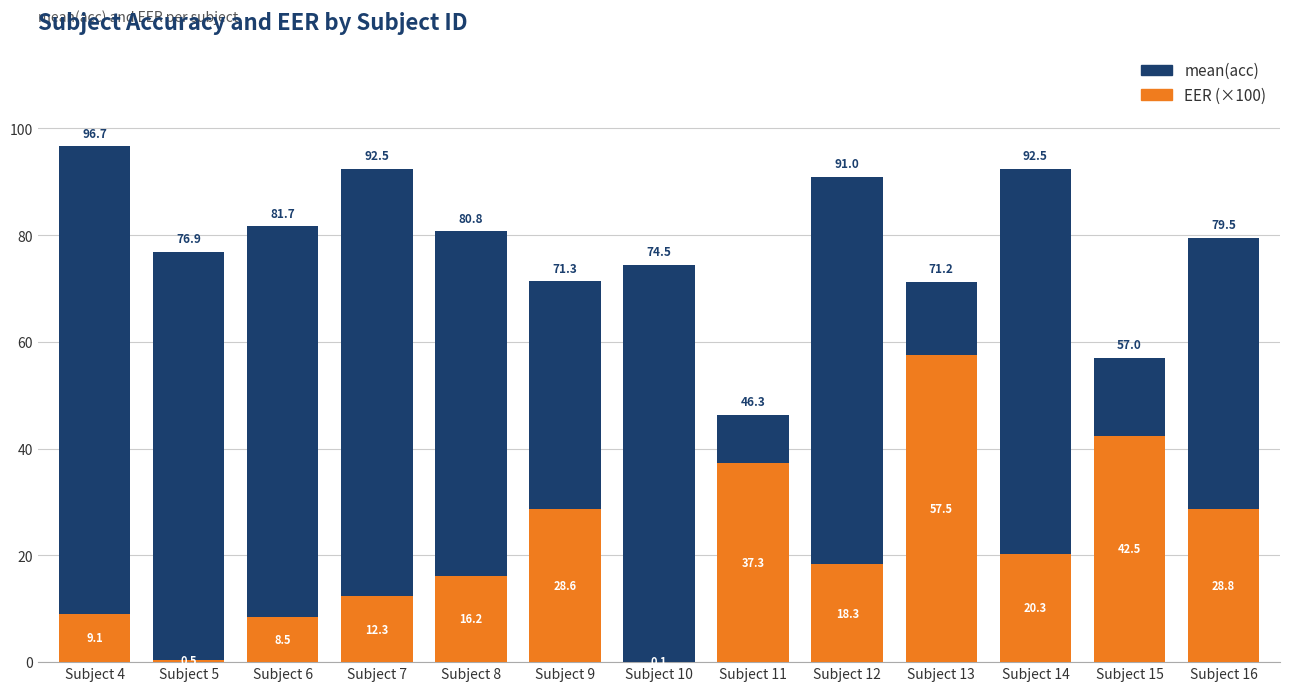

Read the EER (×100) value at Subject 16.

28.8